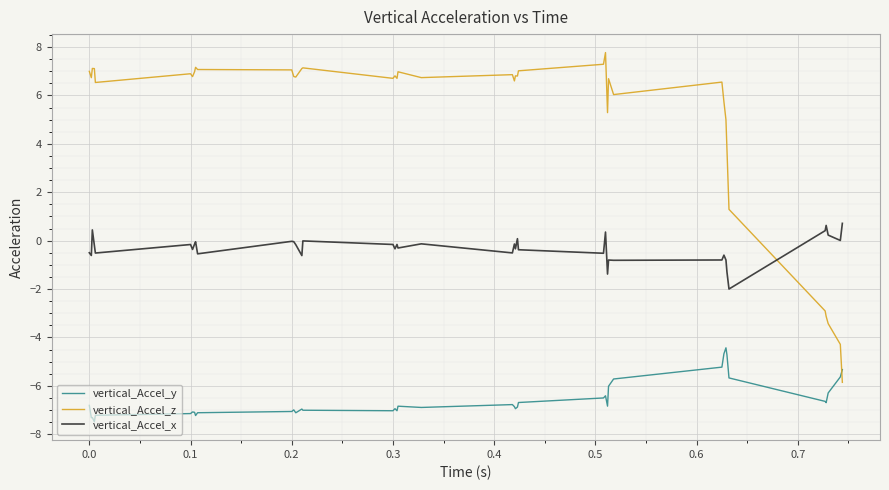

True or false: vertical_Accel_x has more than 2 points higher than both neighbors.

True